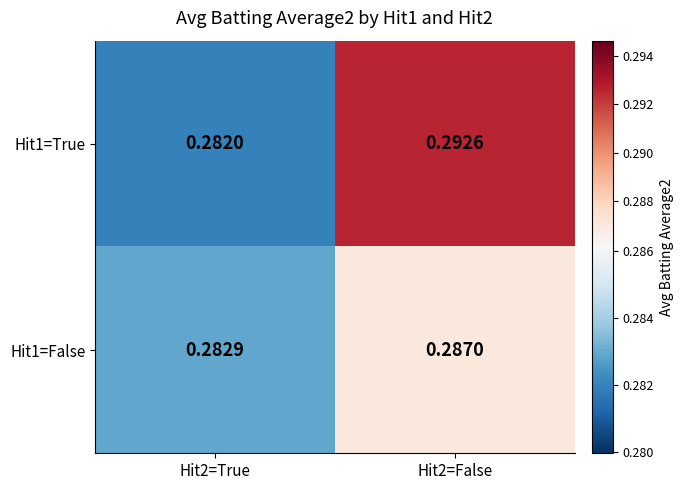

Is the value of Hit1=False at Hit2=False greater than the value of Hit1=True at Hit2=False?

No